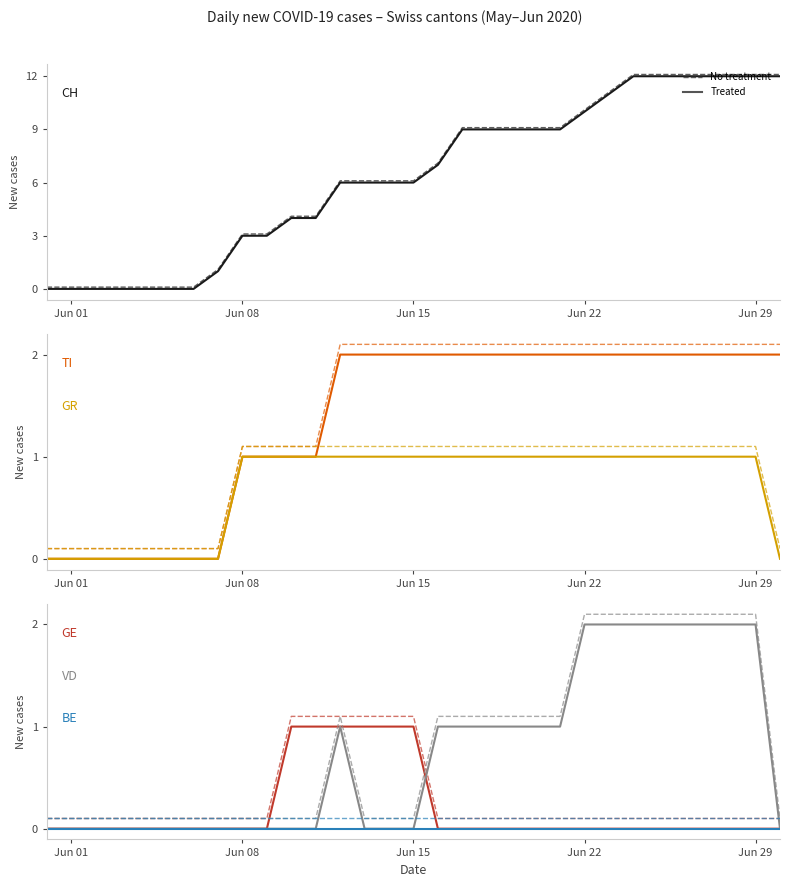

What is the total value across all series at 2020-06-19?

13.5